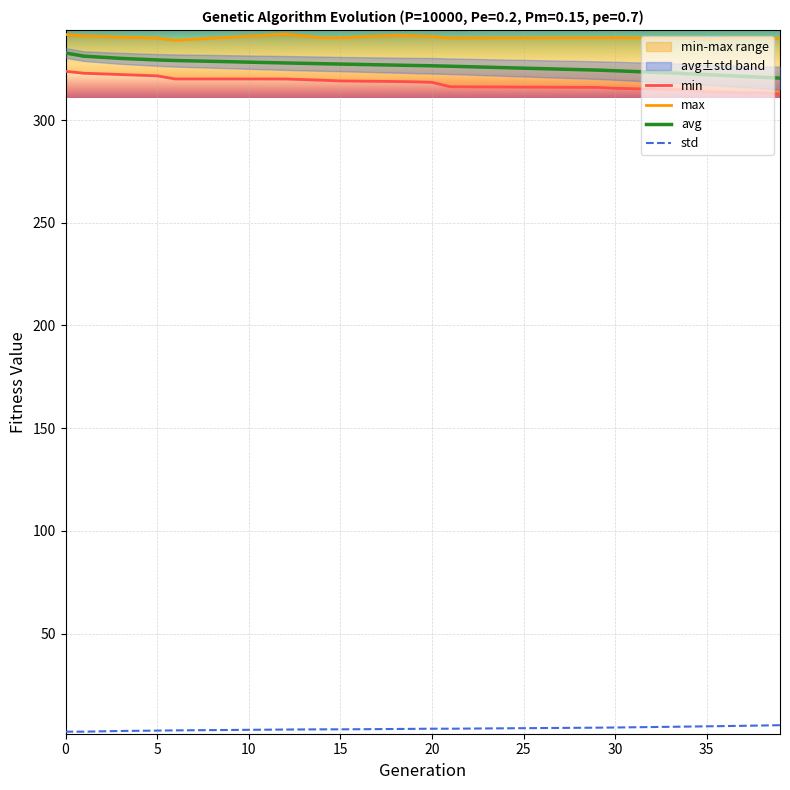

How many lines are shown in the chart?

4